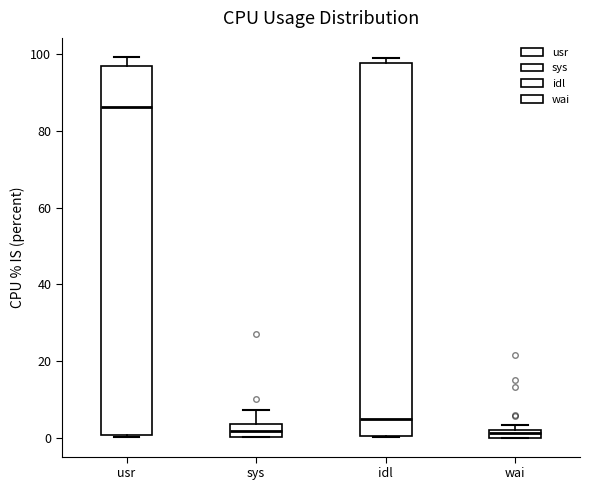

Where is the lower edge of the box for wai on the y-axis? The values are not printed on the chart, so give them approximately, as read against the axis.

0